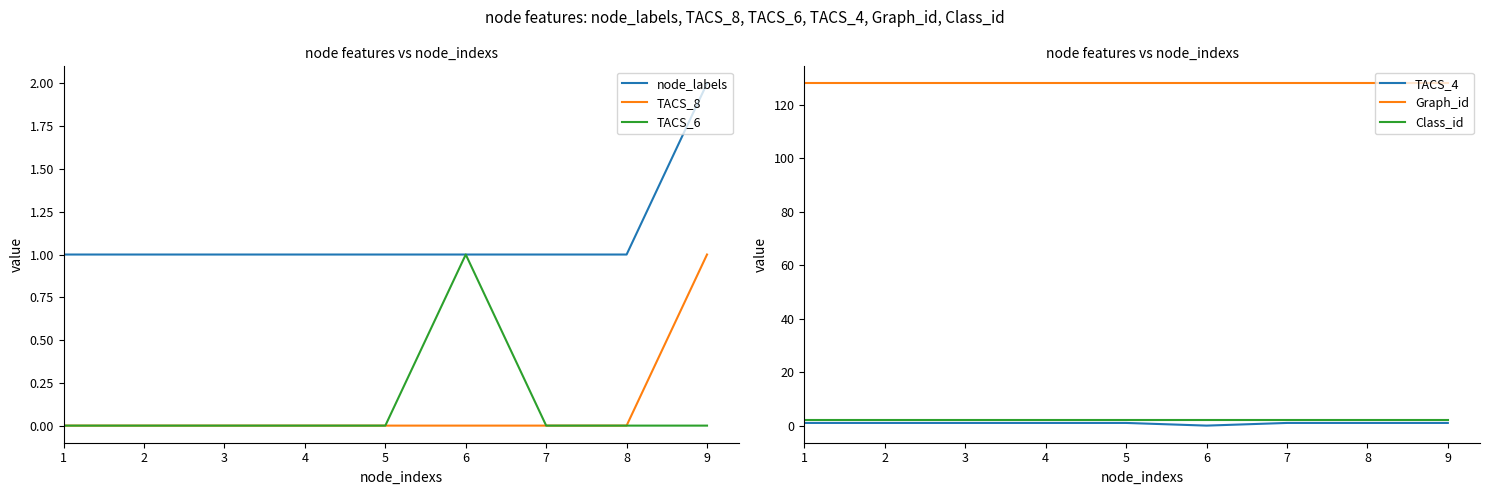

Between 5 and 9, which series saw the biggest shift?

node_labels